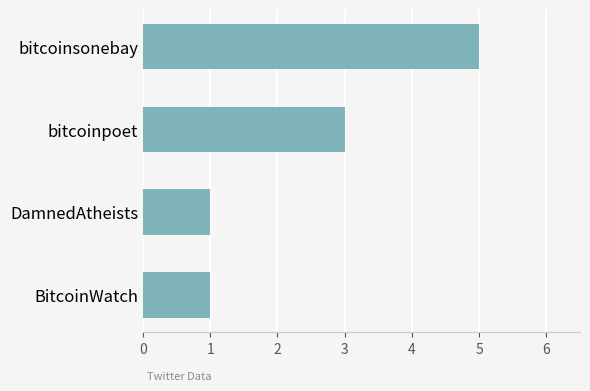

Count the number of categories in the chart.

4